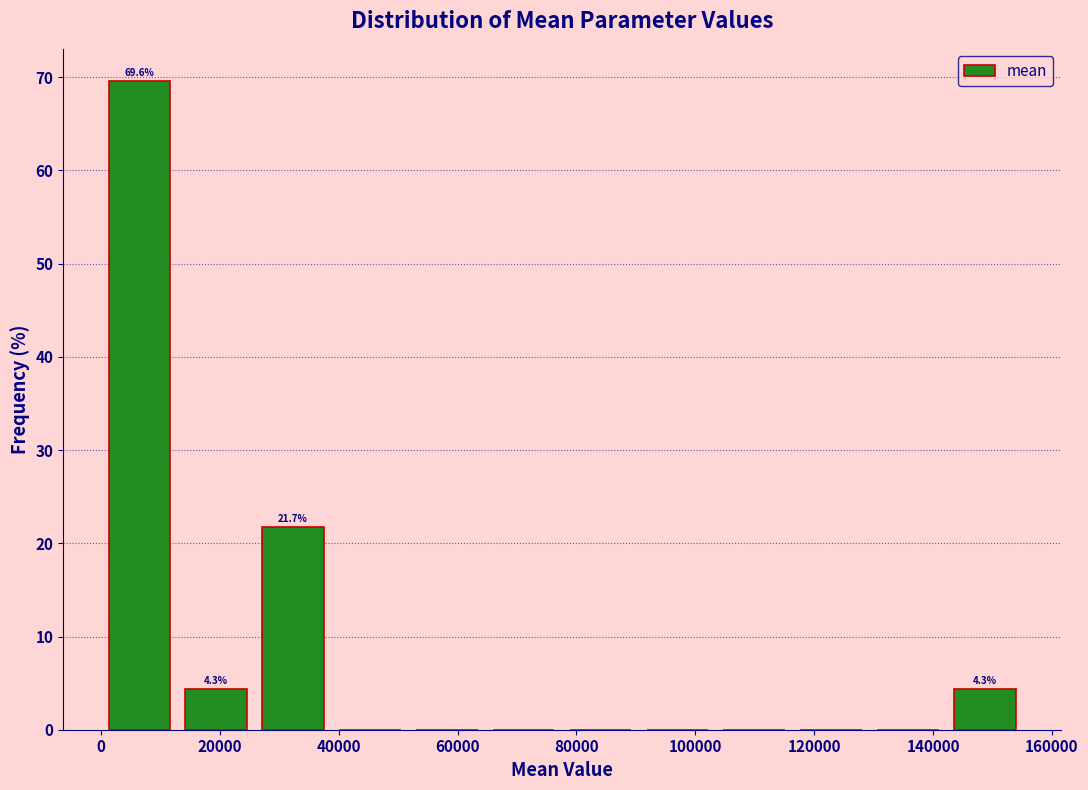

Over which range of the x-axis is the bar tallest?

0 to 12000